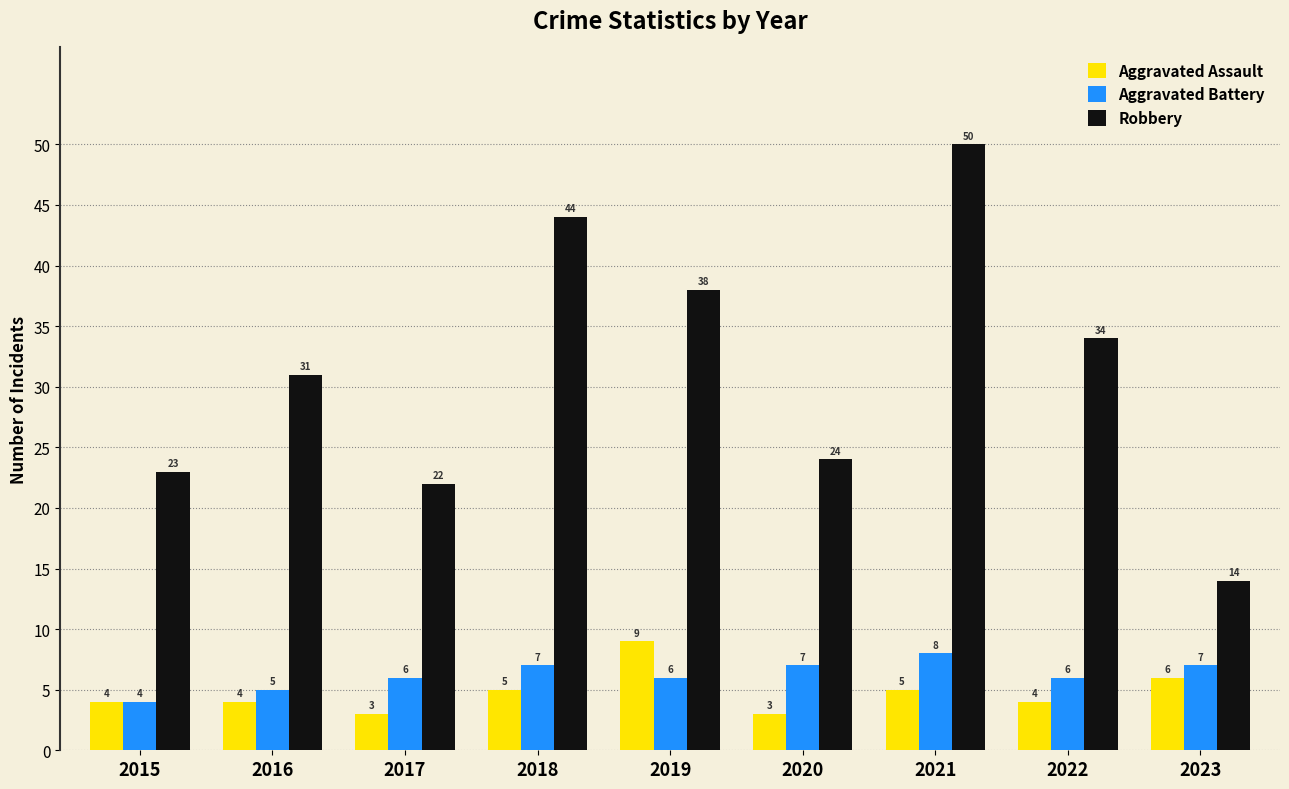

What are all the series names shown in the legend?

Aggravated Assault, Aggravated Battery, Robbery